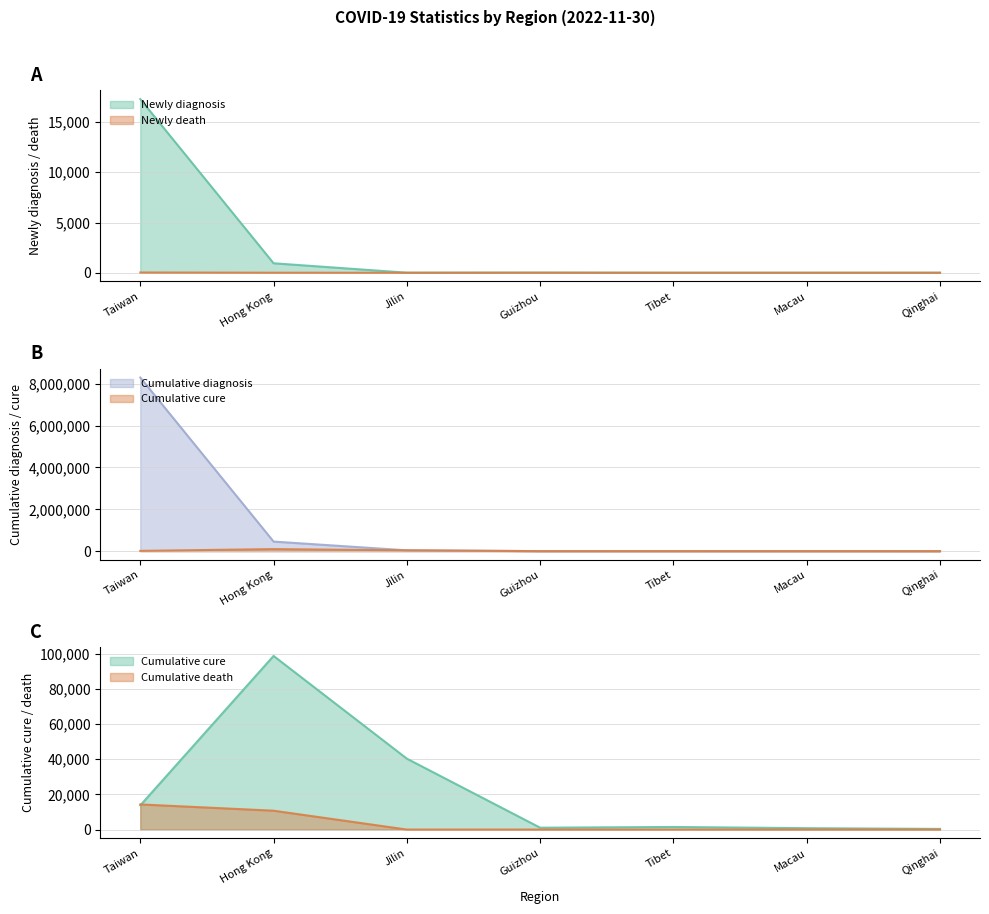

Which series has the largest total across all categories?

cumulative_diagnosis